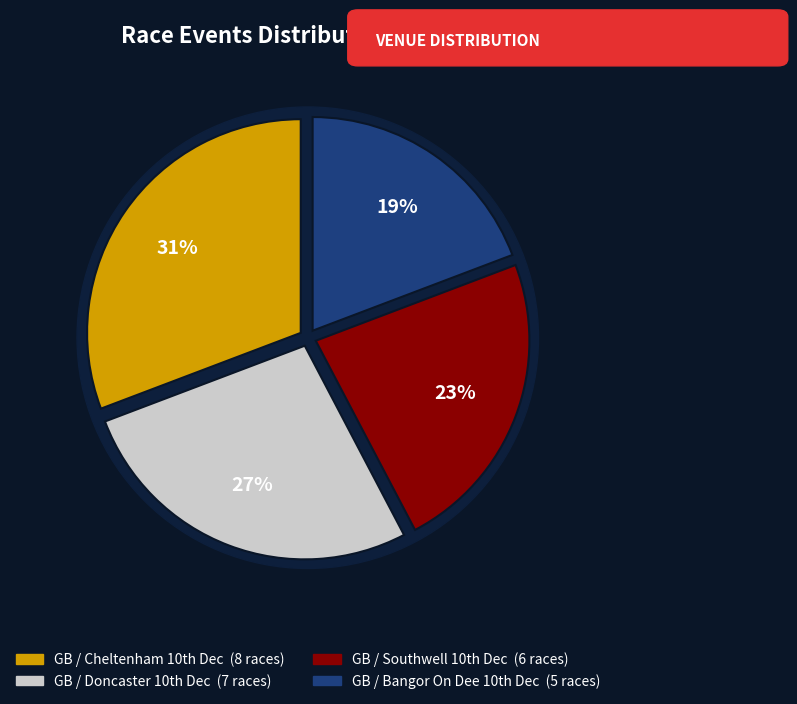

Rank the categories by value from highest to lowest.

GB / Cheltenham 10th Dec, GB / Doncaster 10th Dec, GB / Southwell 10th Dec, GB / Bangor On Dee 10th Dec